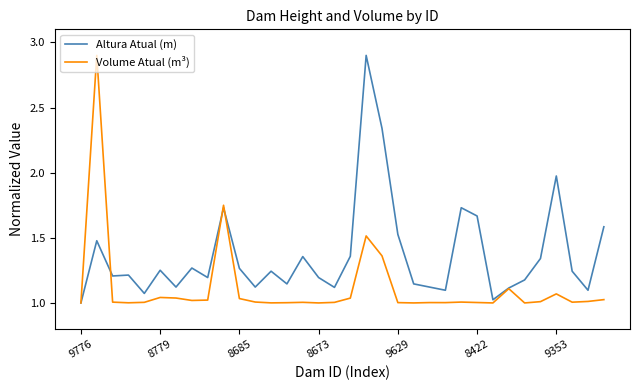

Rank the series by their average value, from lowest to highest.

Volume Atual (m³), Altura Atual (m)